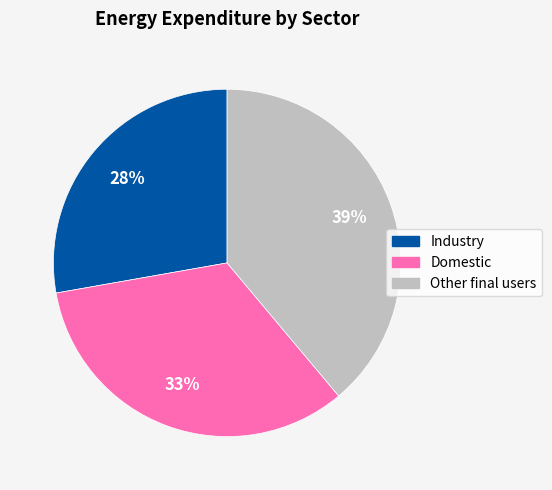

True or false: Industry accounts for 28% of the total.

True